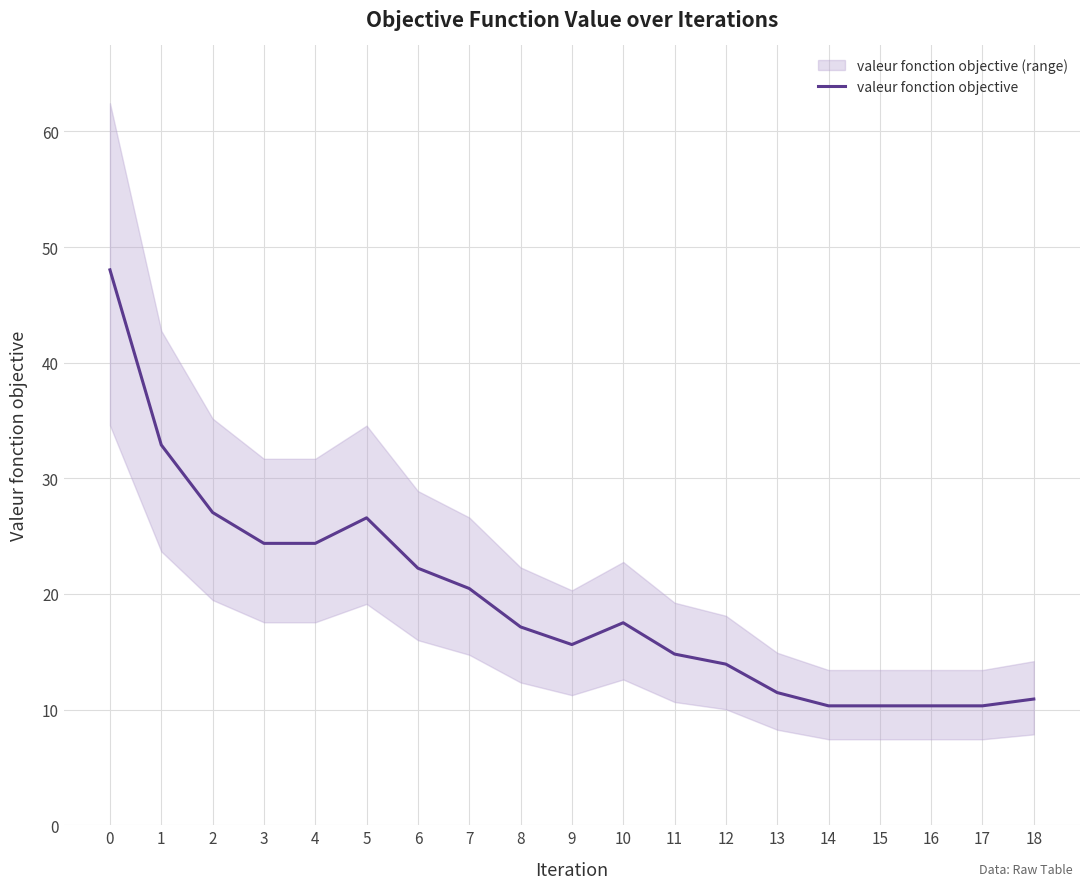

What is the change in value from 8 to 18?

-6.2